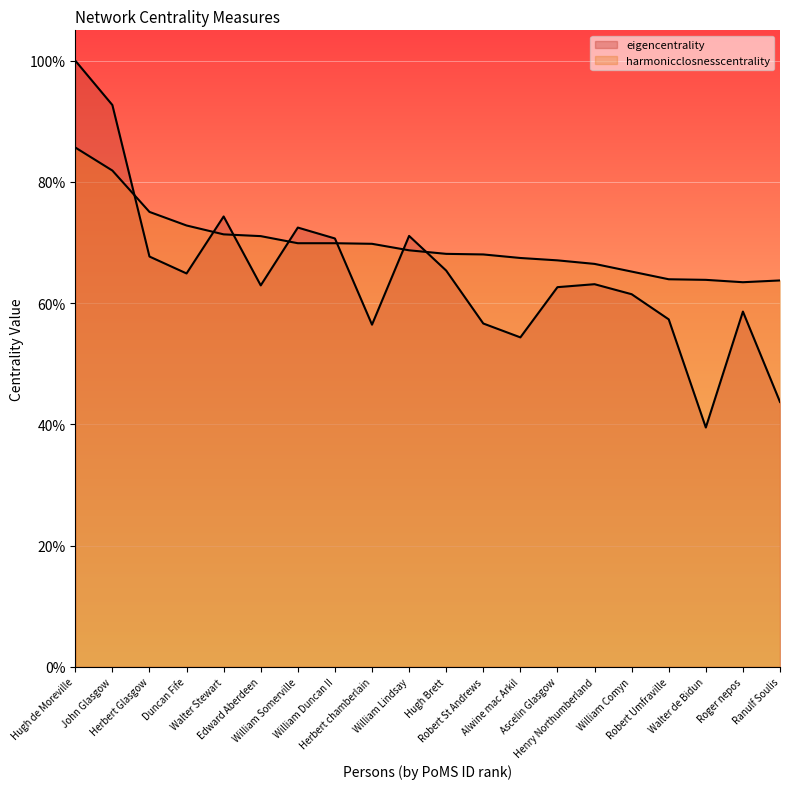

At which category is the sum across all series the highest?

Hugh de Moreville